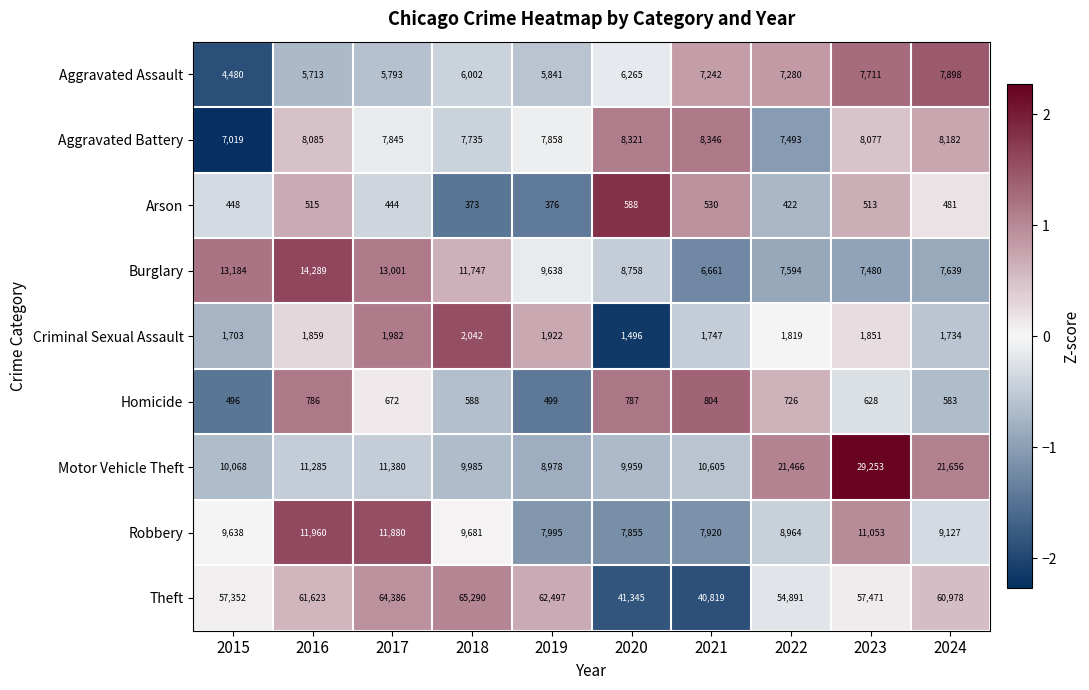

Is it true that Theft equals 57471 at 2023?

True